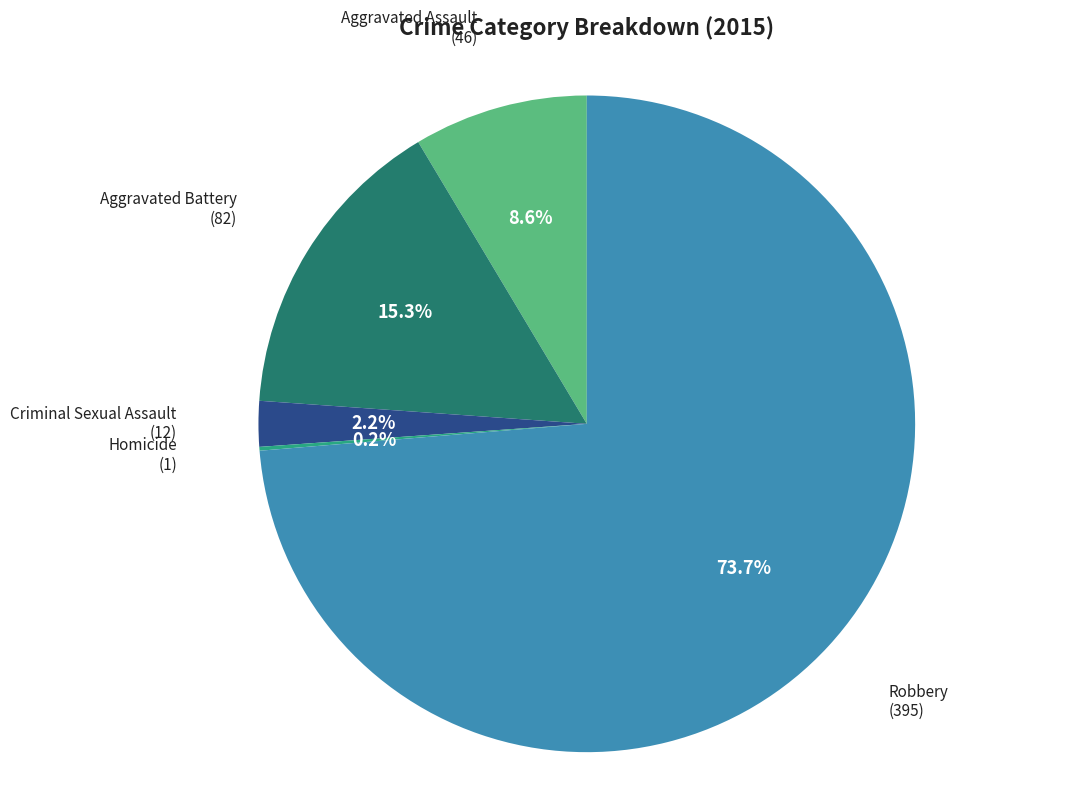

Is there any slice that represents more than half of the pie?

Yes